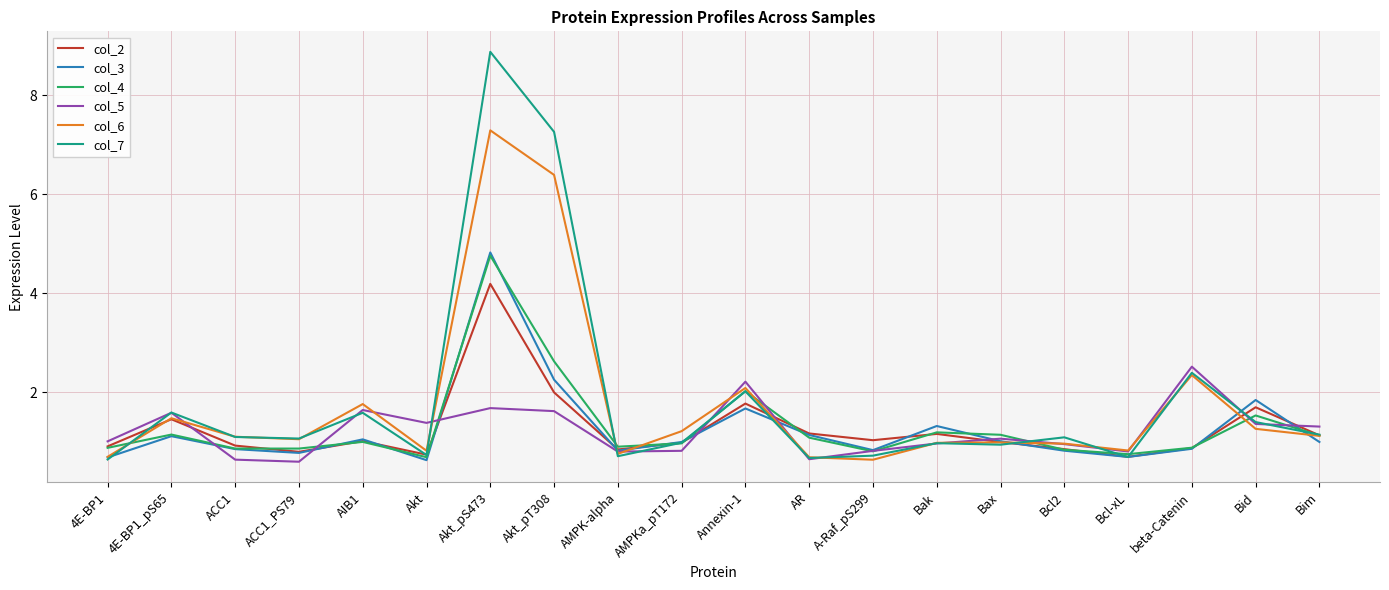

What is the minimum value for col_6?

0.6